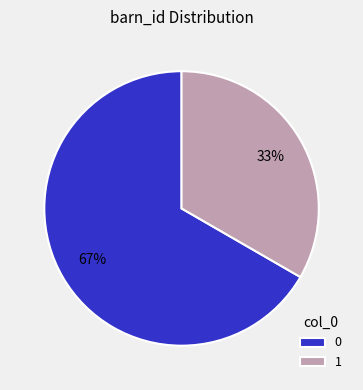

Approximately how many times larger is the value at 0 compared to 1?

2.0